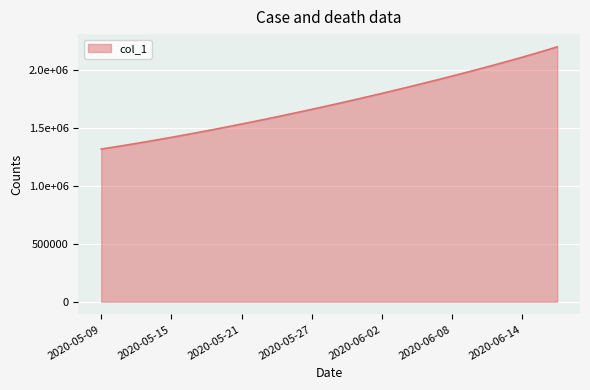

Does the chart display data point markers on the line(s)?

No